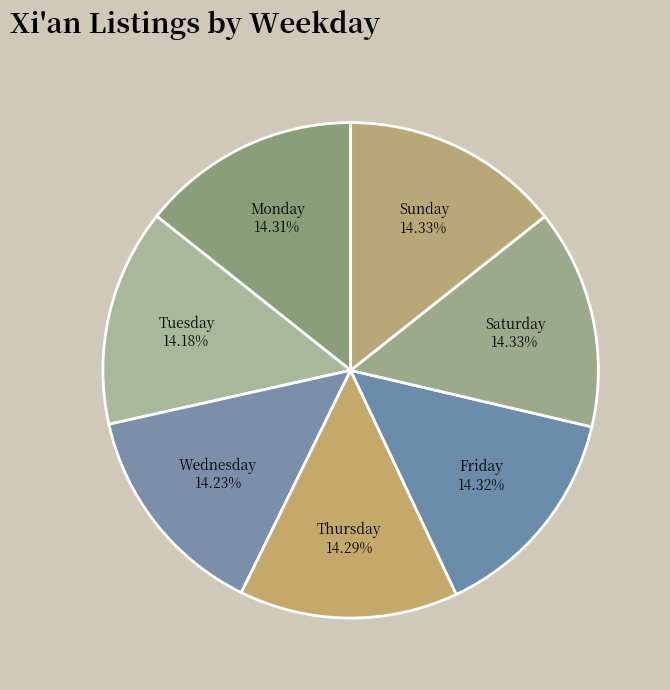

Approximately how many times larger is the value at Saturday compared to Tuesday?

1.0